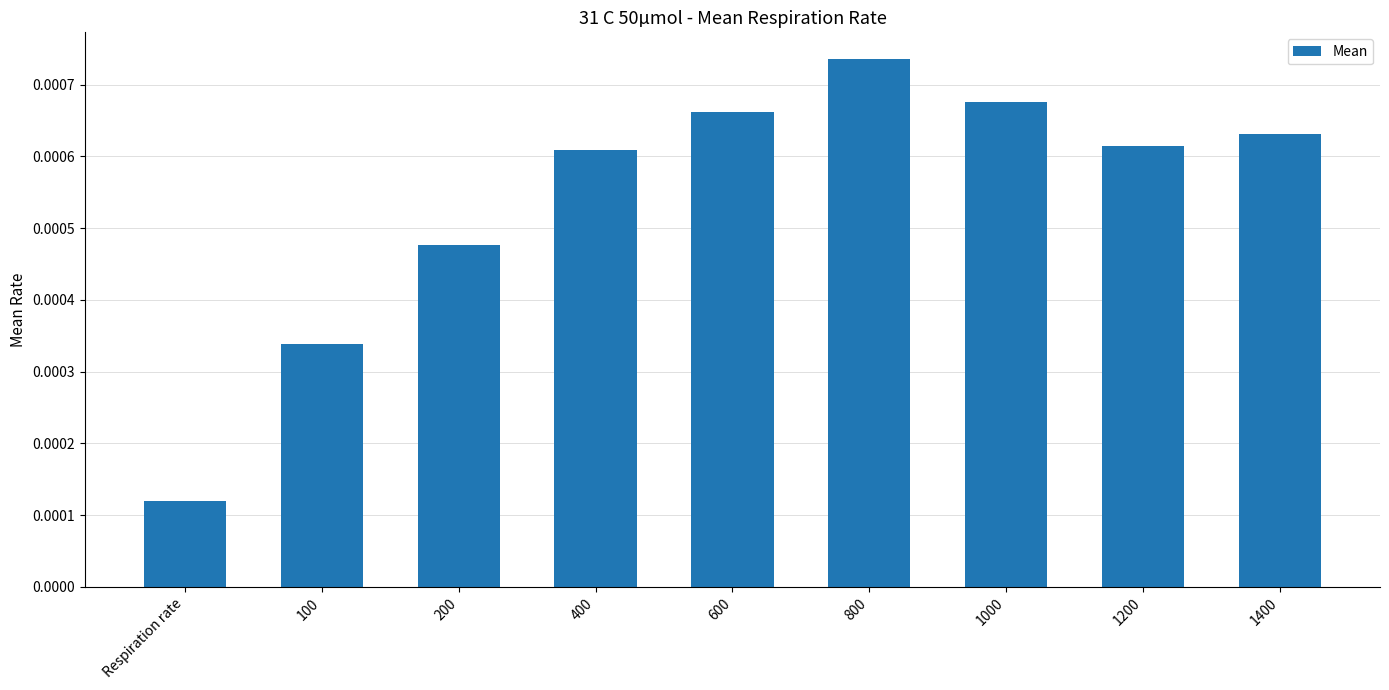

Are the bars horizontal?

No